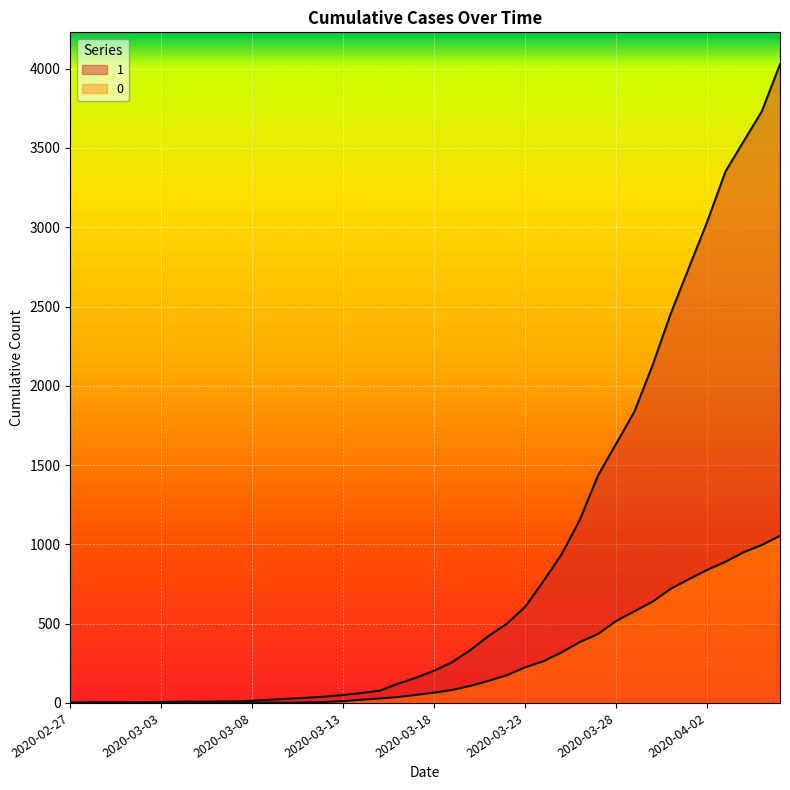

What are all the series names shown in the legend?

1, 0